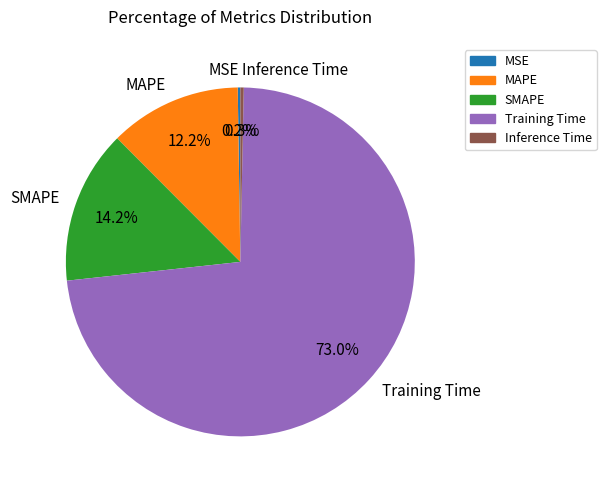

To the nearest percent, what is the average slice percentage?

20%